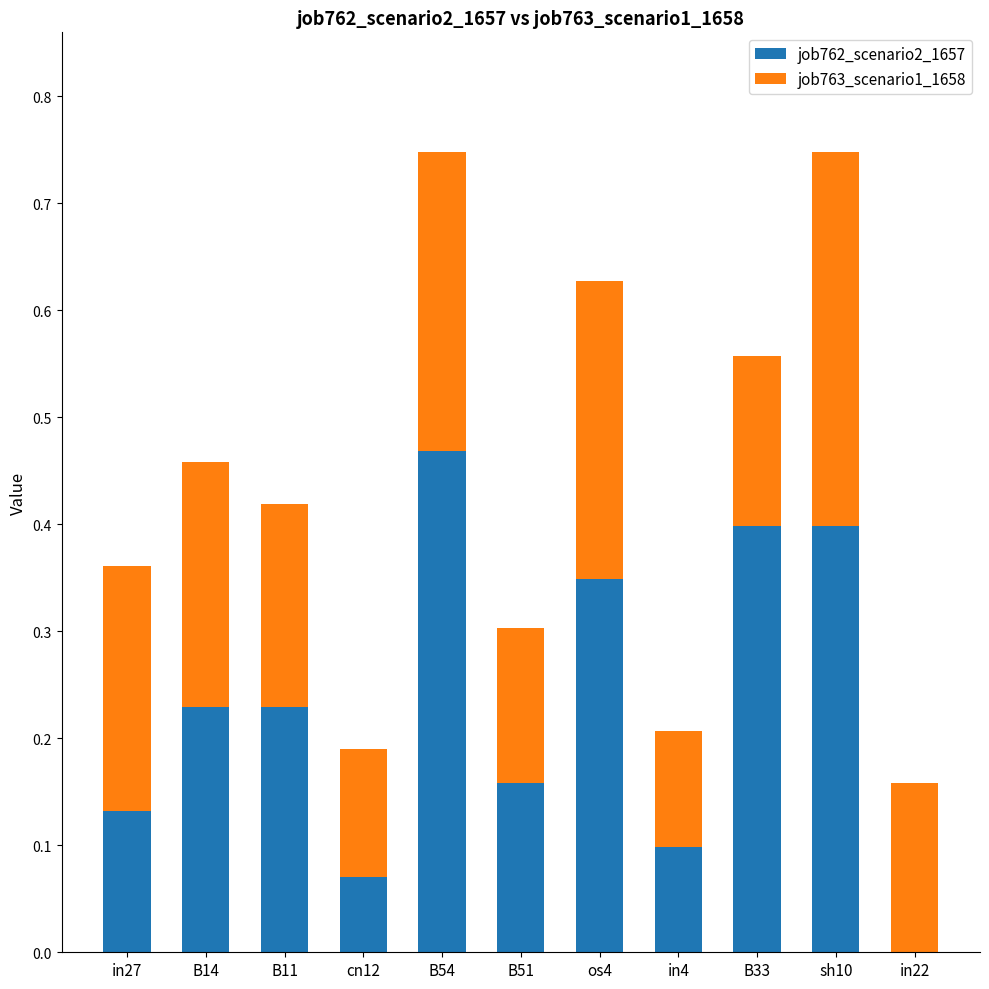

The value of job762_scenario2_1657 at in22 is -0.3. True or false?

False